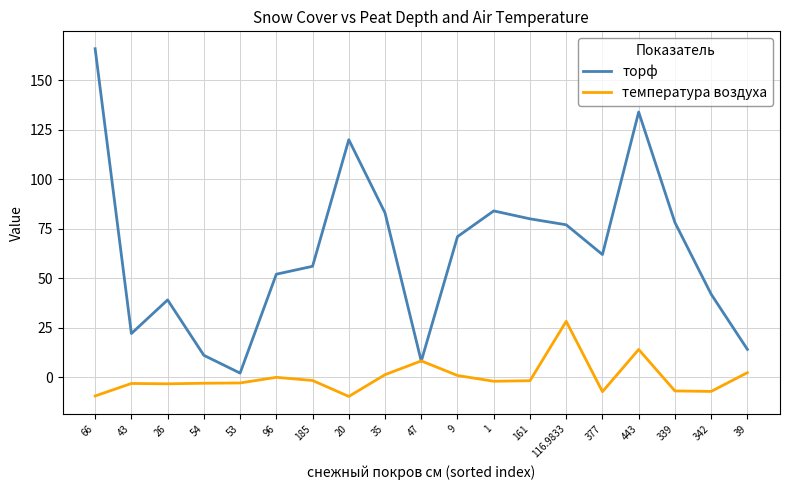

How many intersections are there between торф and температура воздуха?

2